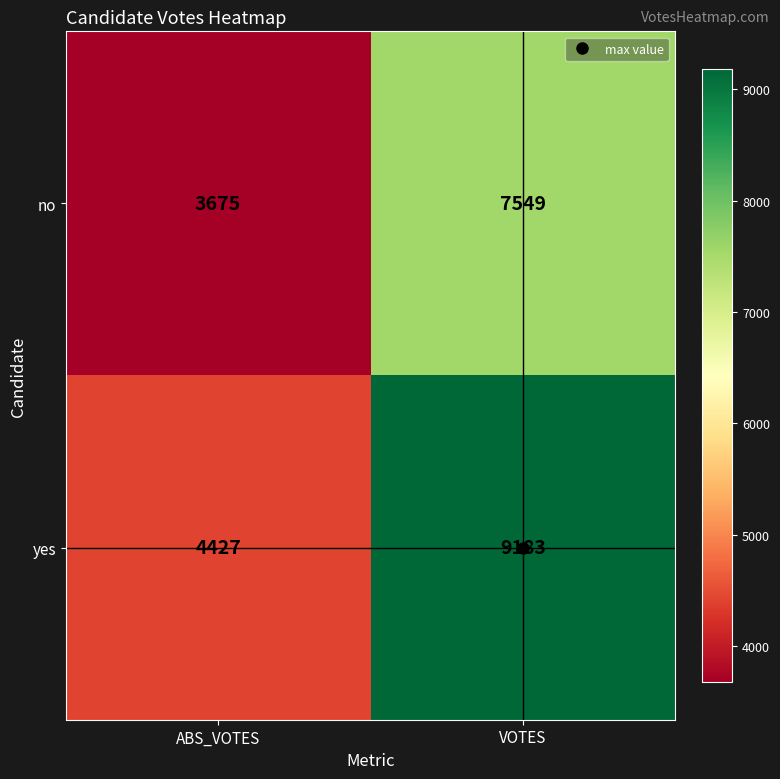

The no series shows 3675 at ABS_VOTES. True or false?

True